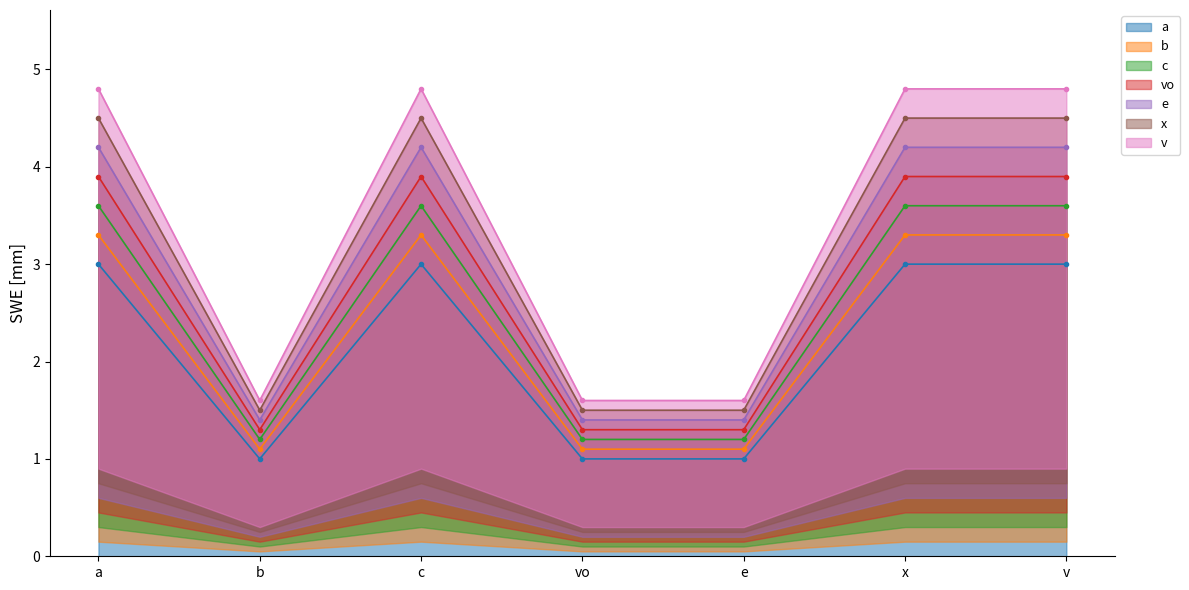

What is the minimum value shown in the chart?

1